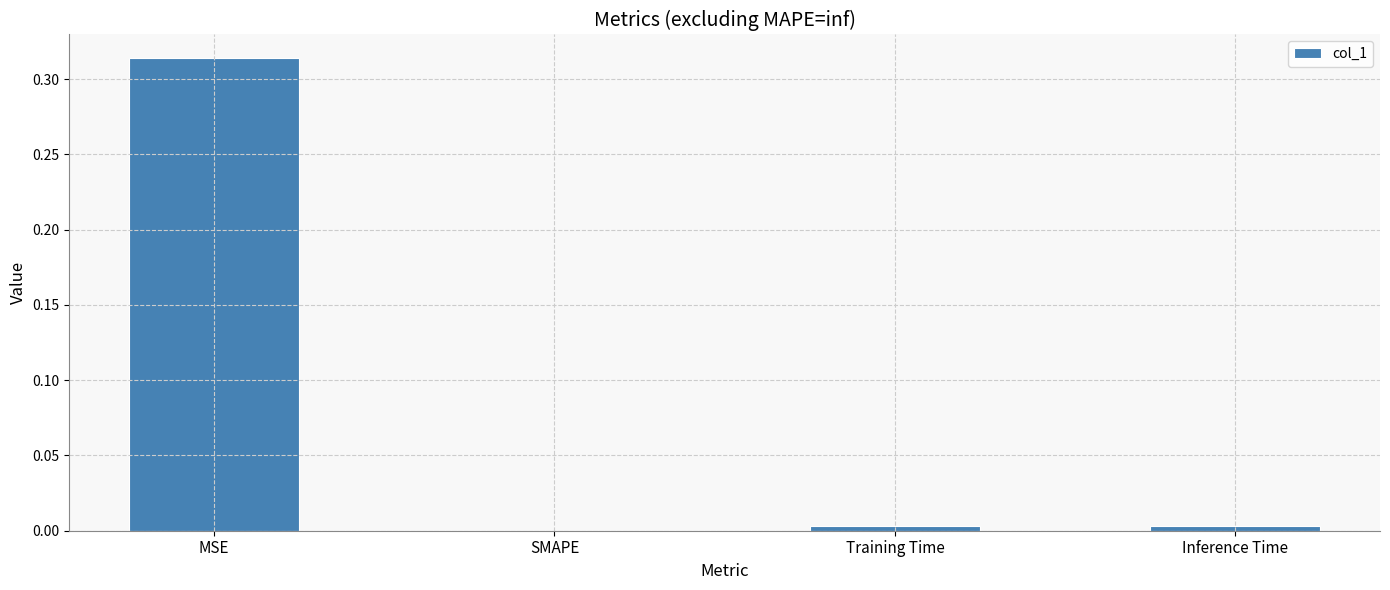

The value at Inference Time is 0.0. True or false?

True